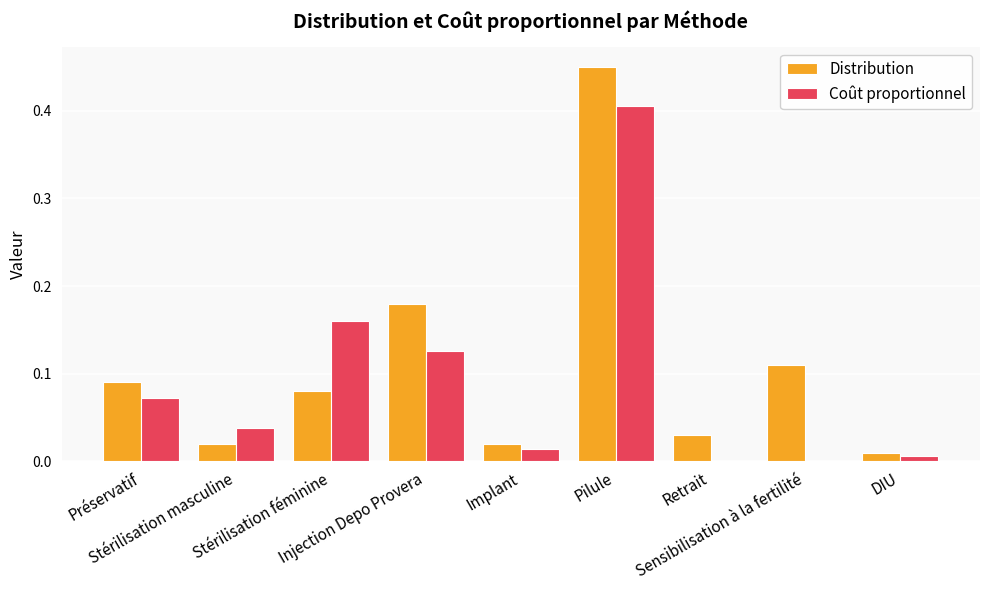

How many data points does each series have?

9